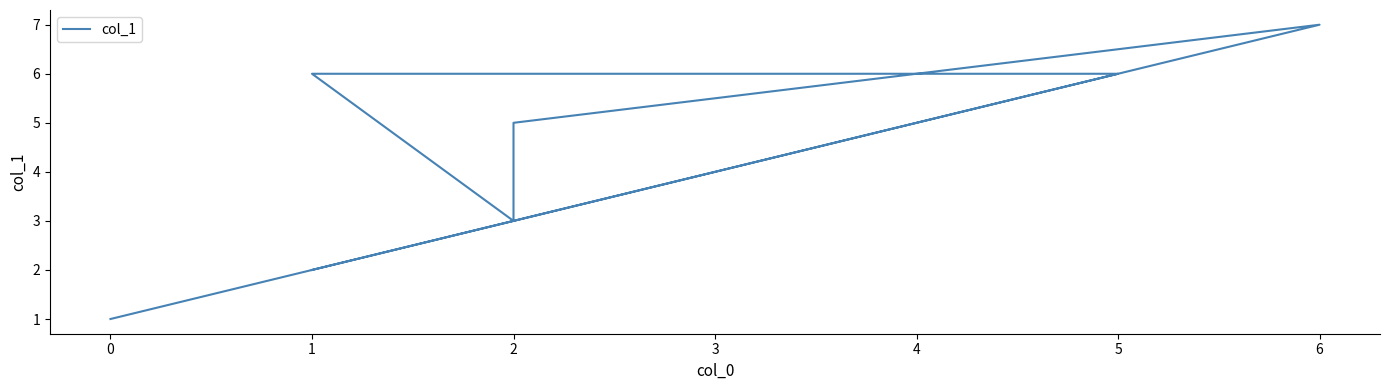

The chart shows a value of 5 at 2. True or false?

True